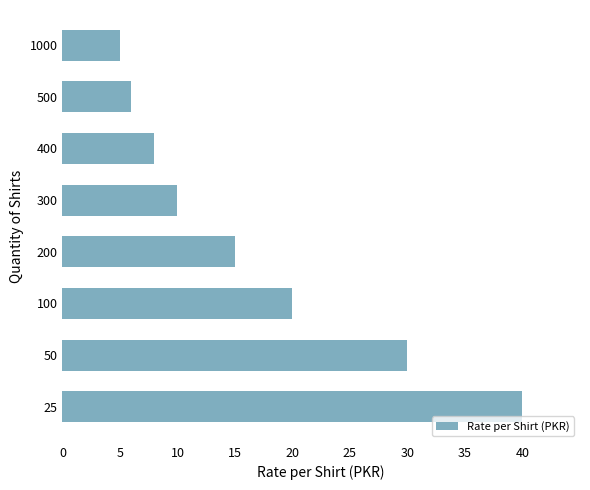

How many bars are there in total?

8